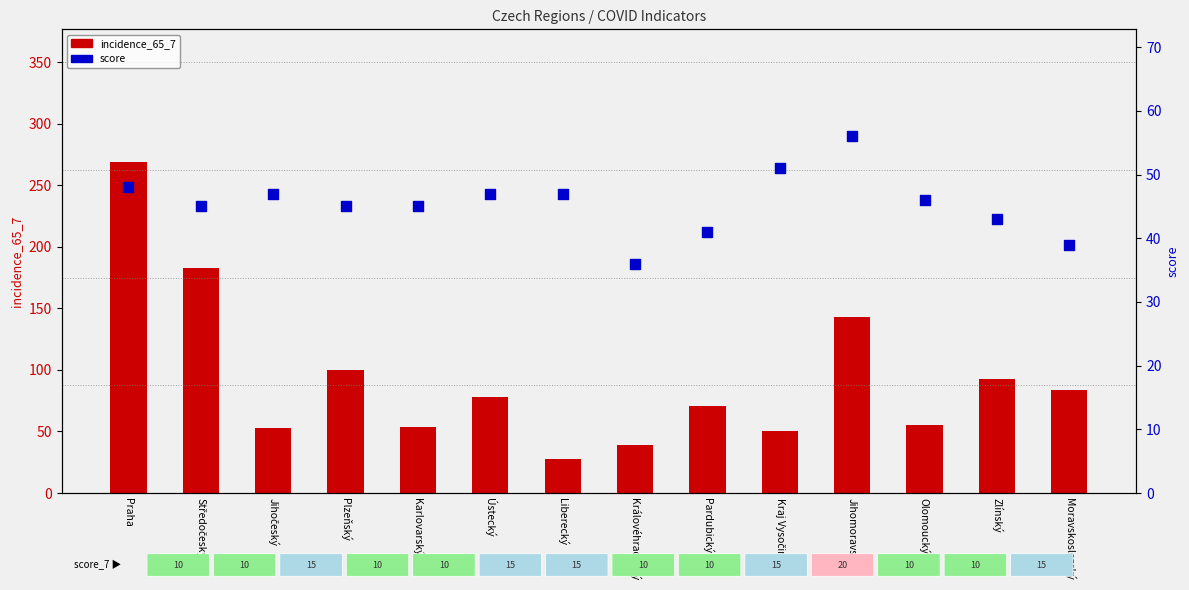

Which series contains the highest Y value?

incidence_65_7